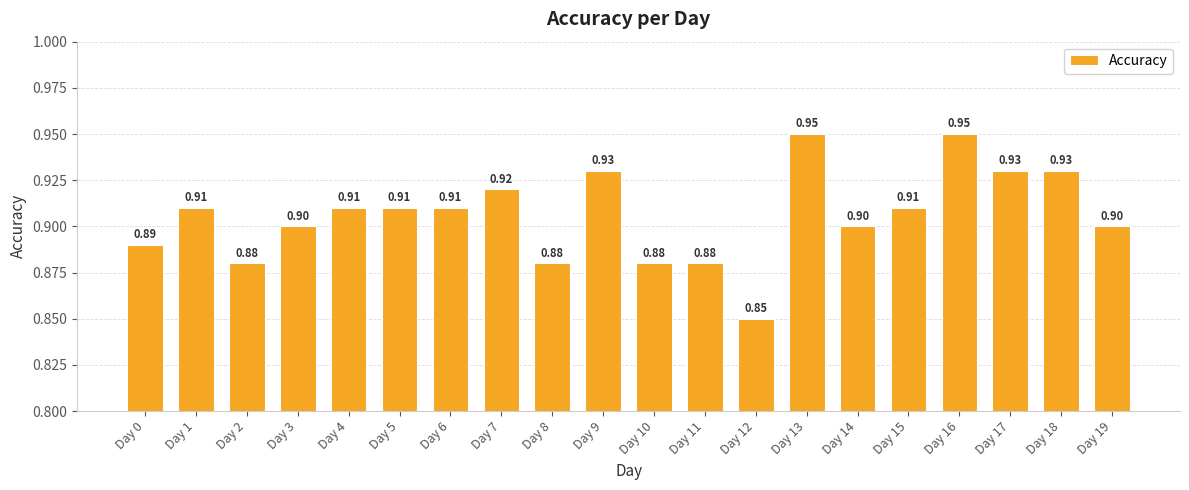

True or false: the data shows 0.4 at Day 11.

False